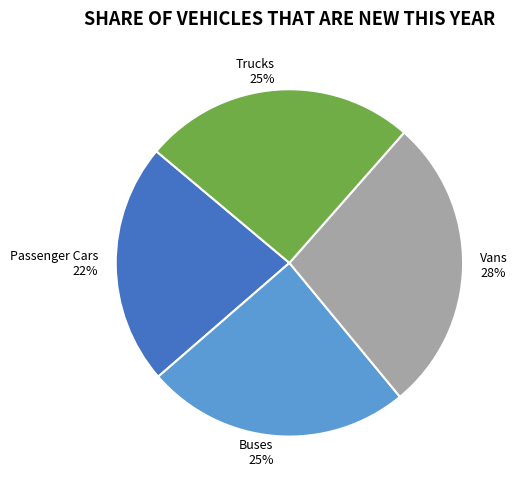

To the nearest percent, what is the average slice percentage?

25%